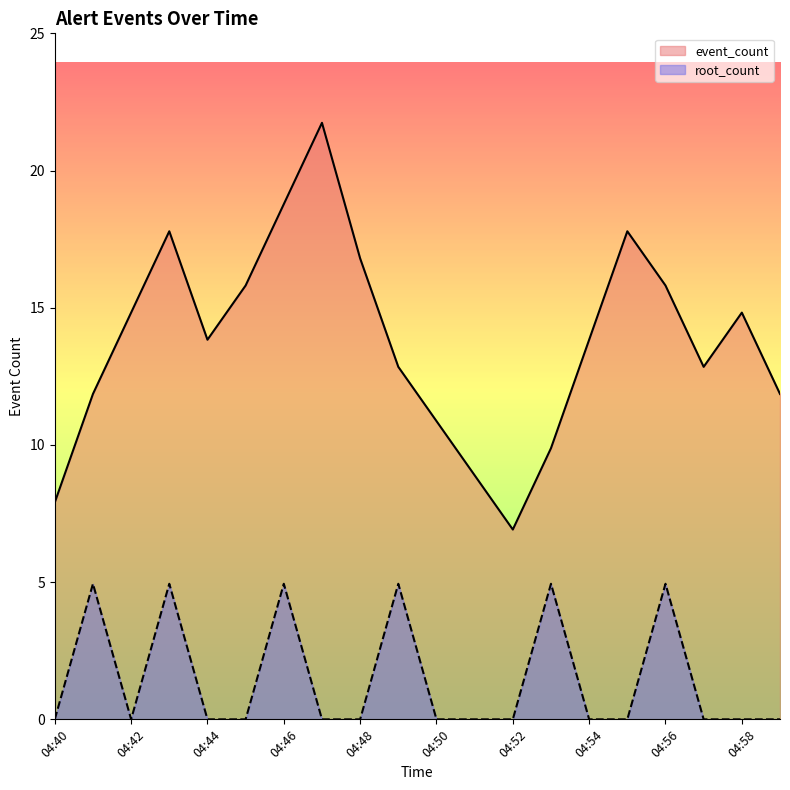

What is the difference between the maximum and minimum values in the event_count series?

15